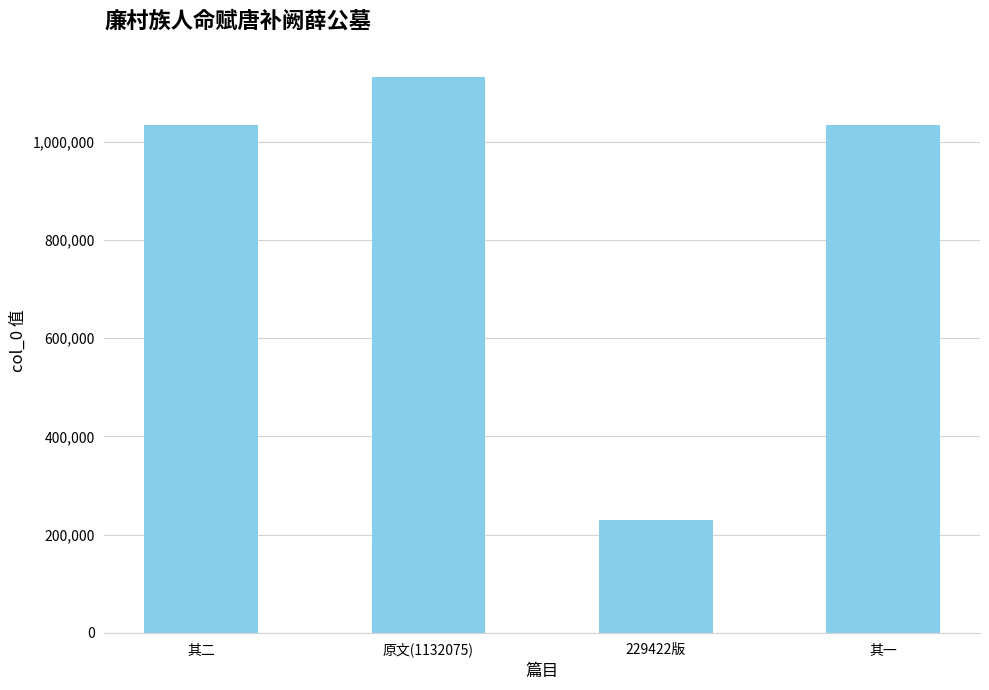

What is the approximate value at 其一, to the nearest 50?

1033050